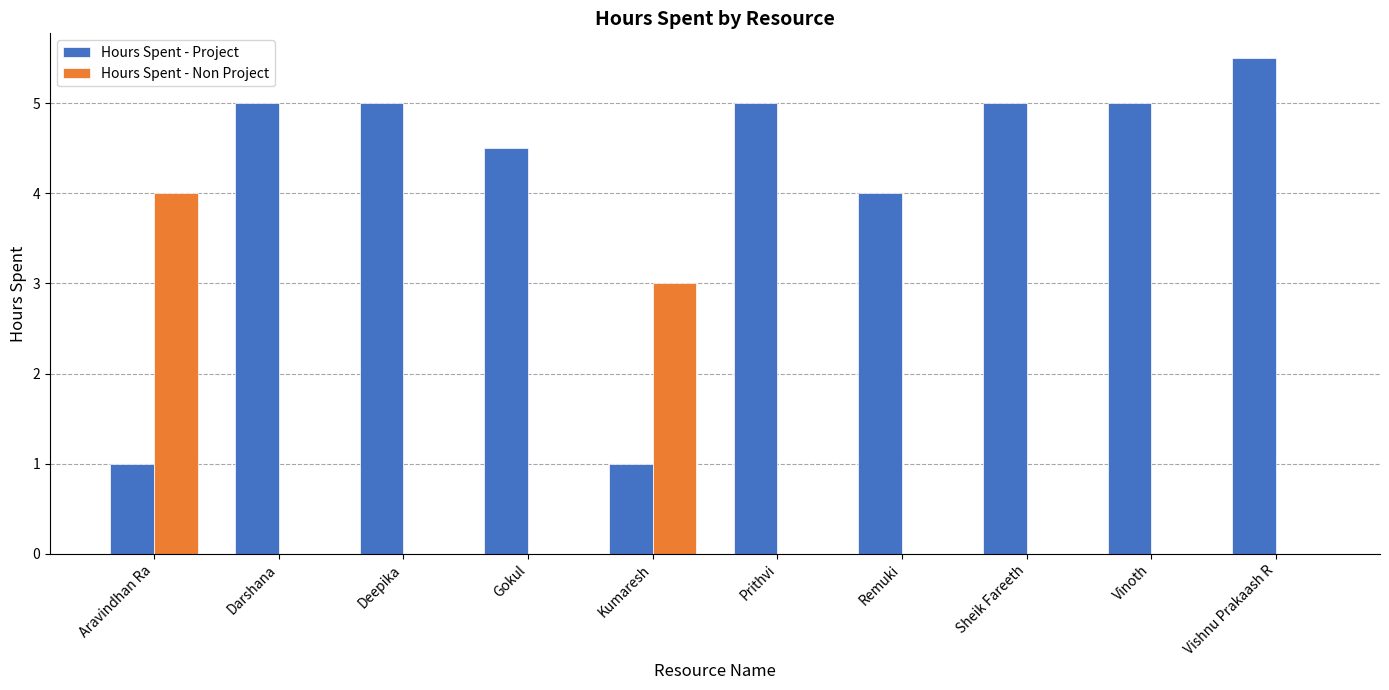

What is the sum of all Hours Spent - Project values?

41.0